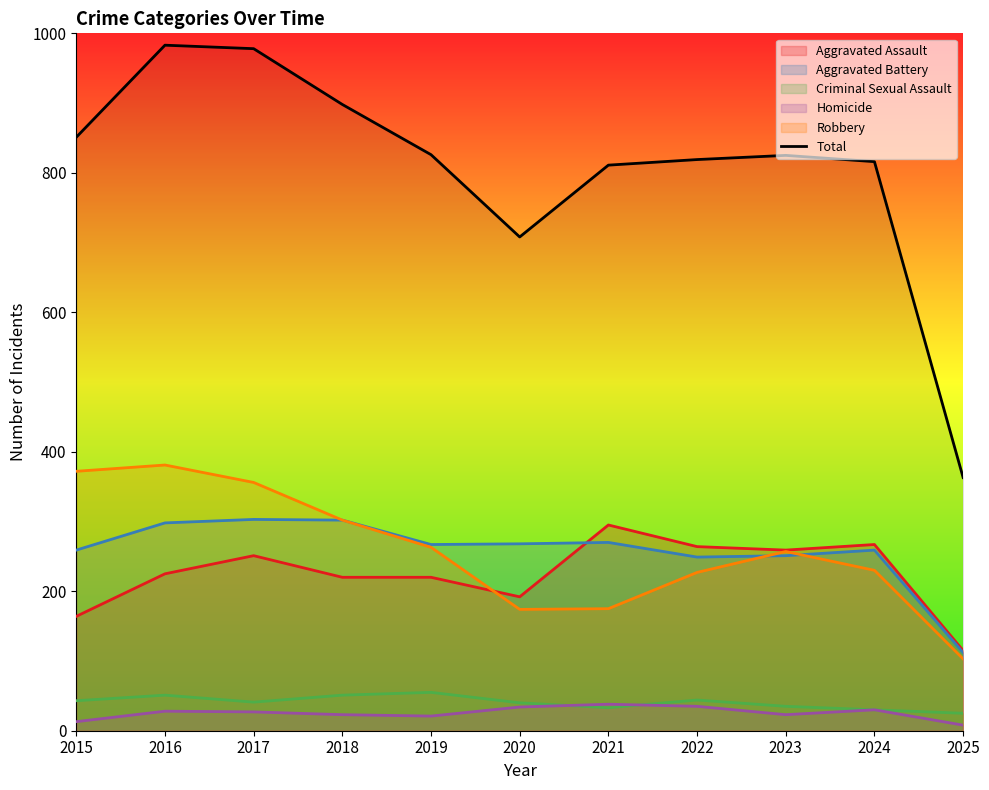

Where does the data first go above 825?

2015